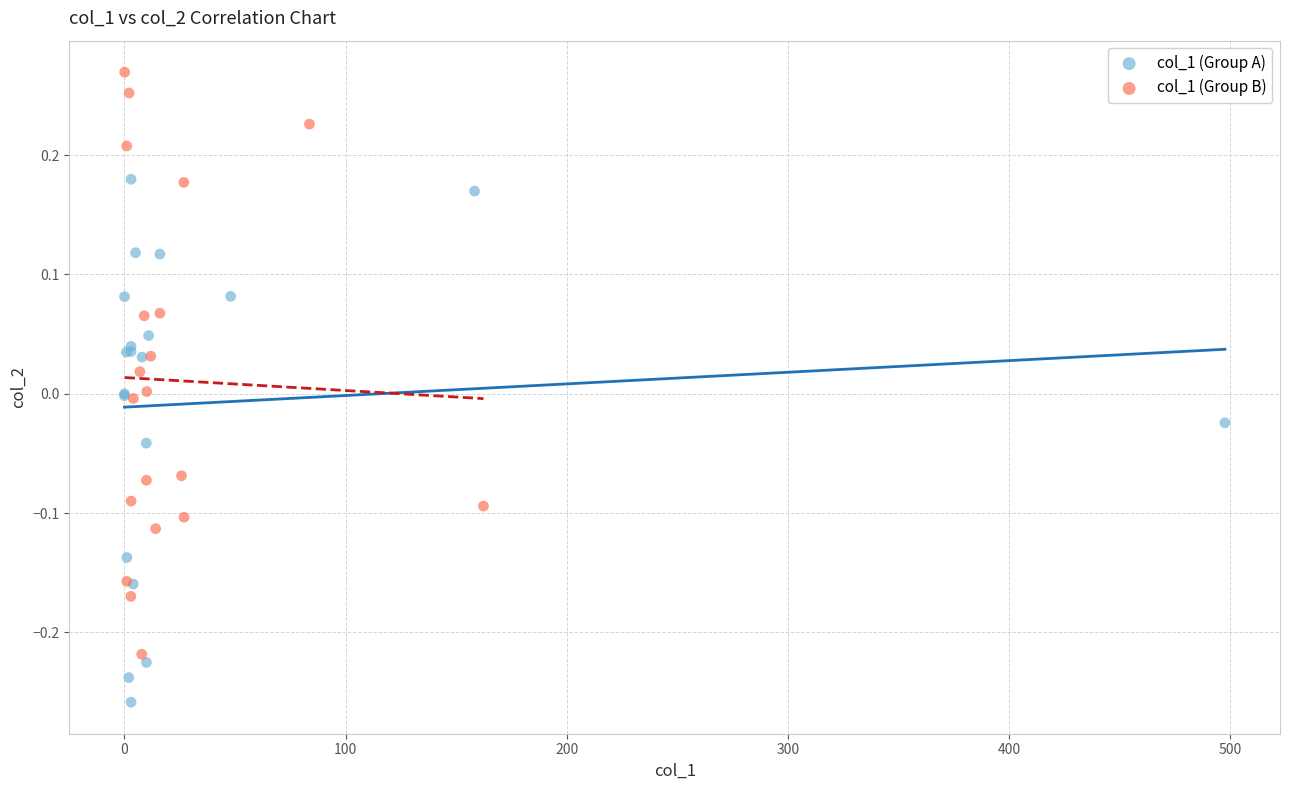

What are all the series names shown in the legend?

col_1 (Group A), col_1 (Group B)